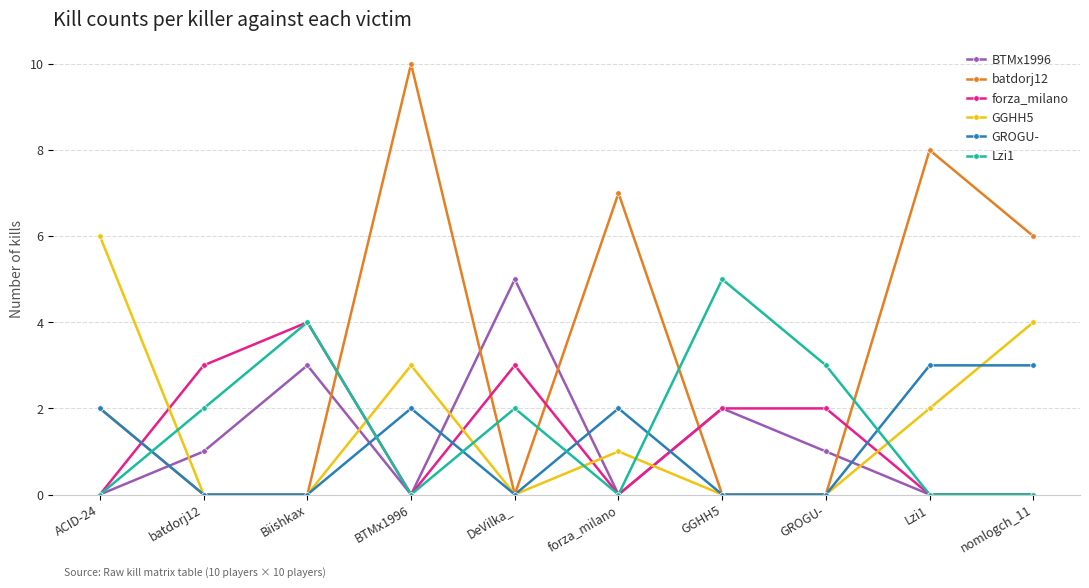

True or false: GGHH5 and Lzi1 cross at least once.

True